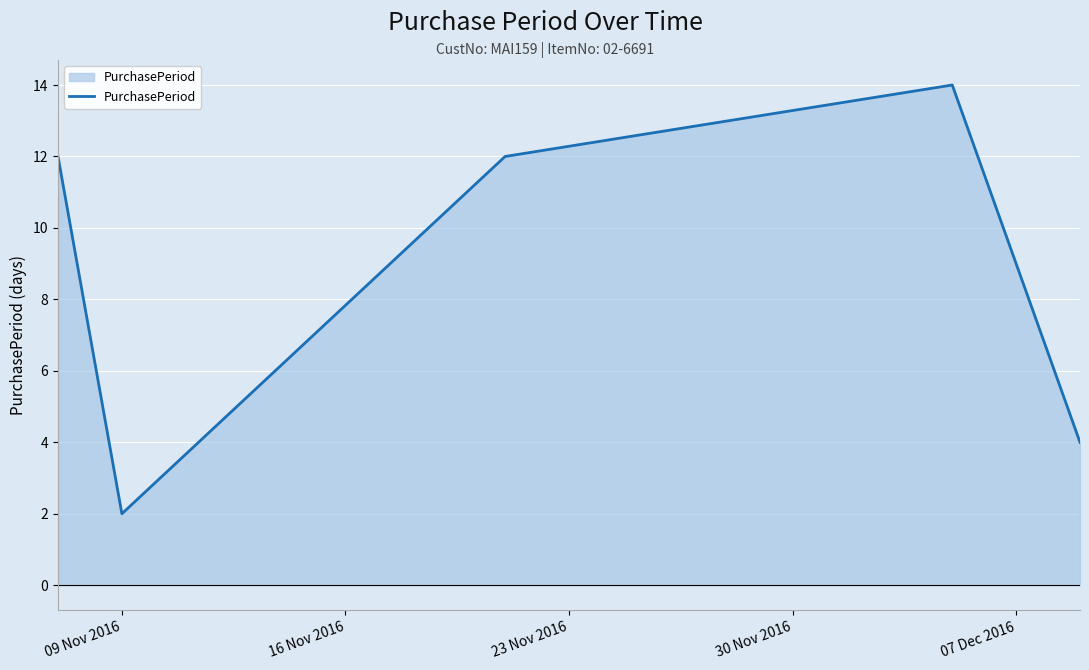

How many values are between 4 and 12?

3